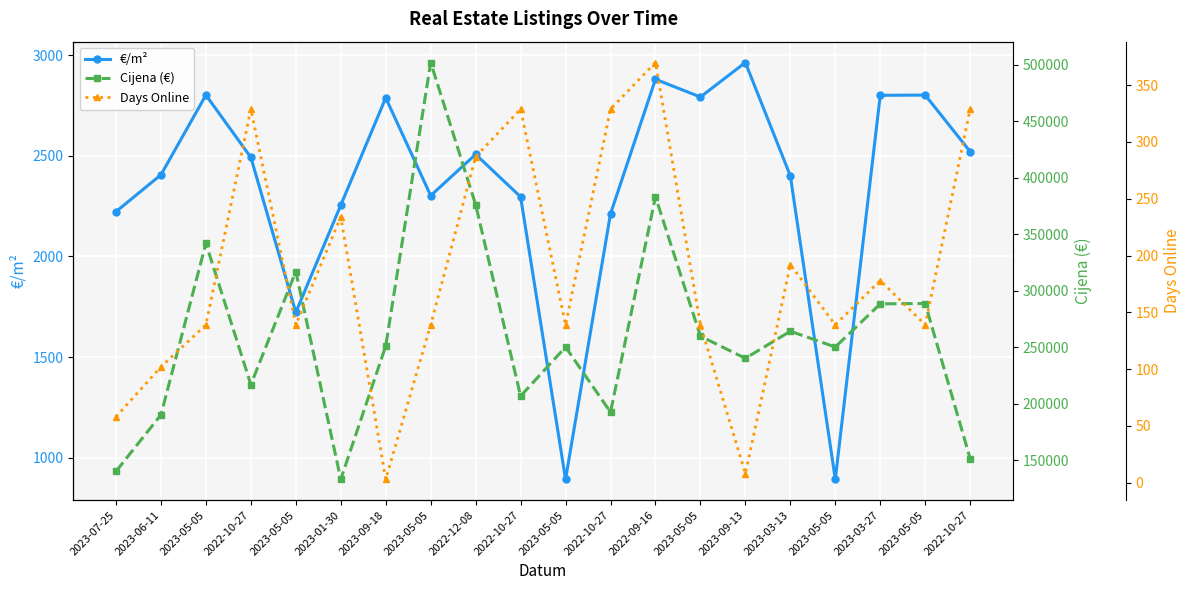

What is the value of the €/m² point at the 16th from the left?

2400.0